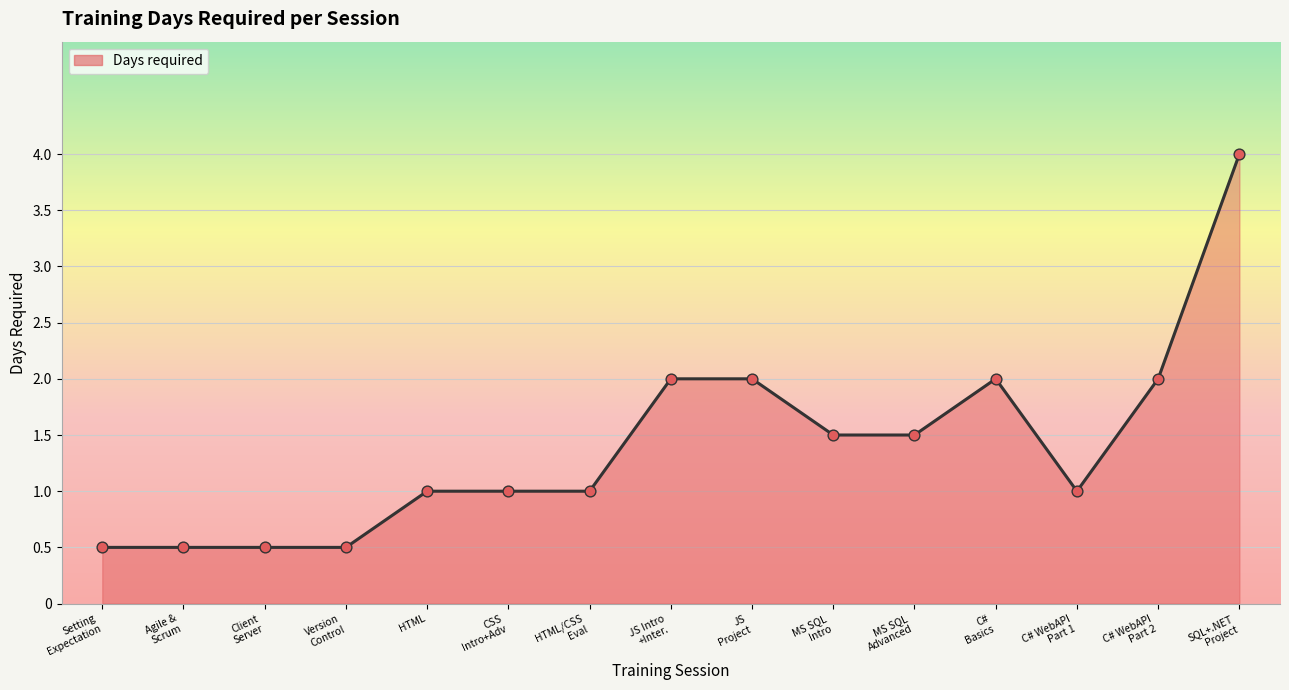

What is the difference between the maximum and minimum values?

3.5